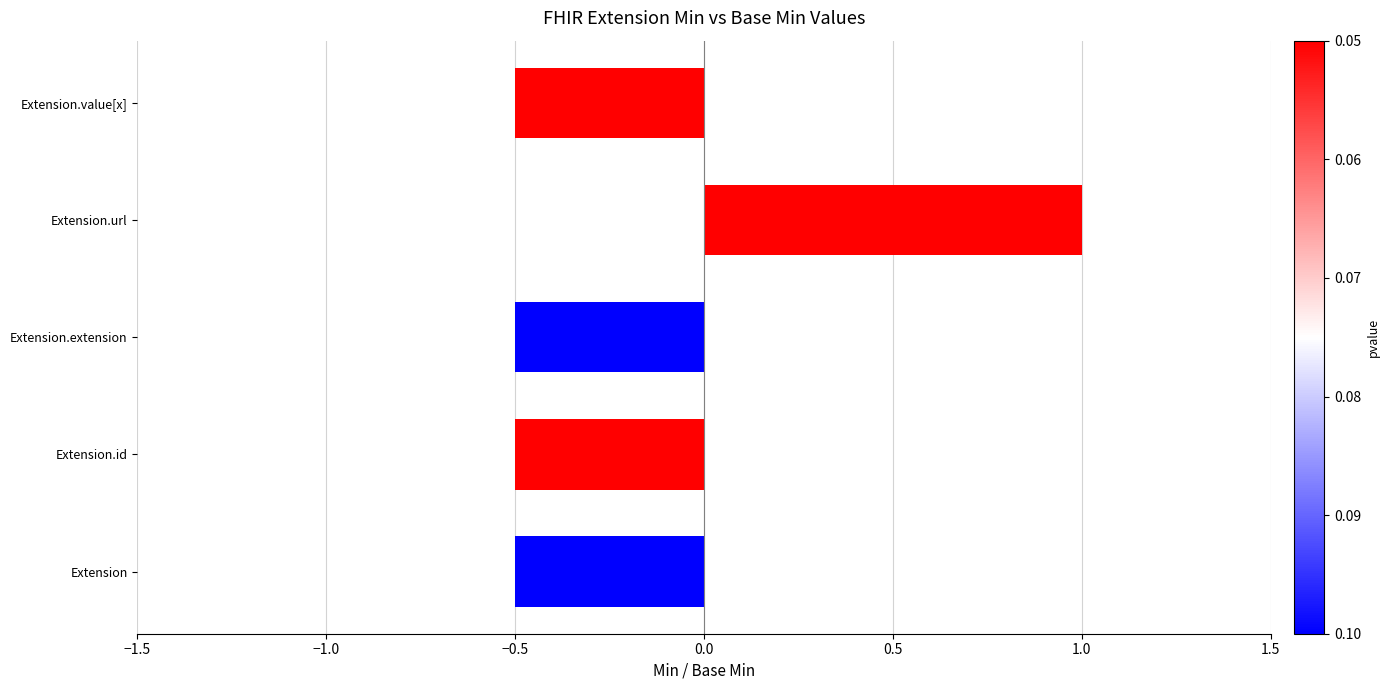

Reading bottom to top, transcribe all the data shown in this chart.

Extension=-0.5	Extension.id=-0.5	Extension.extension=-0.5	Extension.url=1.0	Extension.value[x]=-0.5